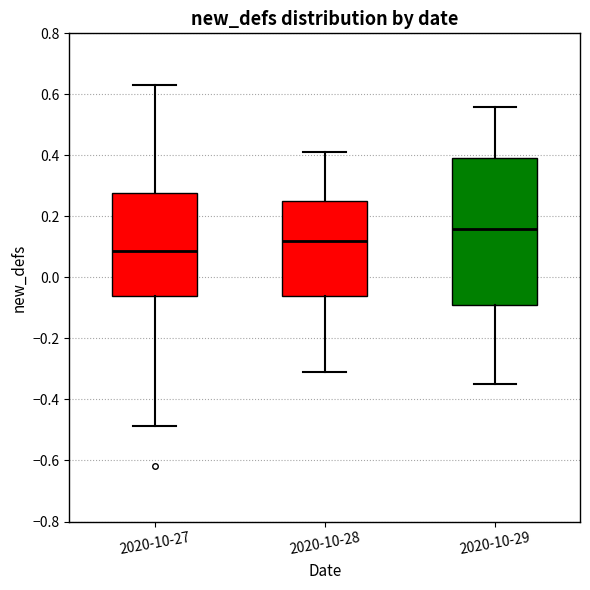

Reading left to right, read every box against the y-axis: the position of its median line, the range the box covers, and the ends of its whiskers. The values are not printed on the chart, so give them approximately, as read against the axis.

2020-10-27: median 0.08, box -0.06 to 0.28, whiskers -0.48 to 0.64
2020-10-28: median 0.12, box -0.06 to 0.26, whiskers -0.30 to 0.42
2020-10-29: median 0.16, box -0.08 to 0.40, whiskers -0.34 to 0.56